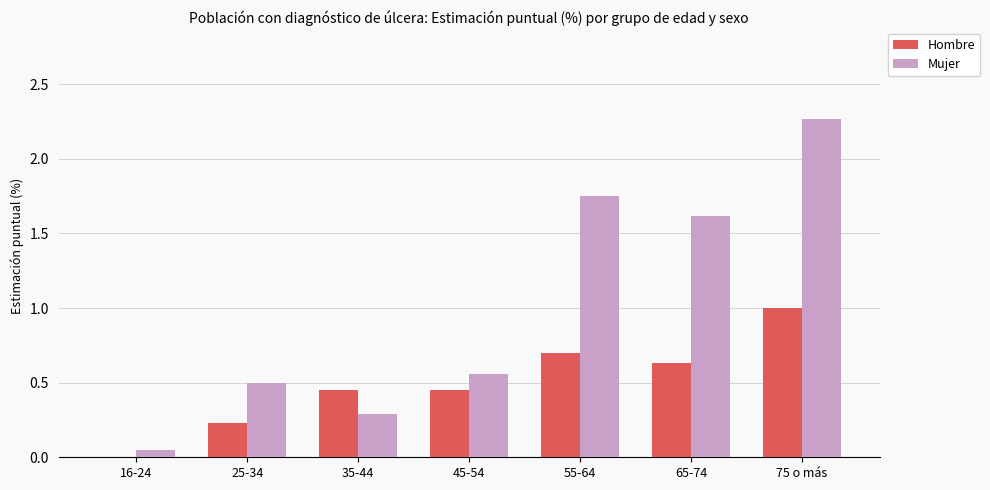

At which category is the sum across all series the highest?

75 o más